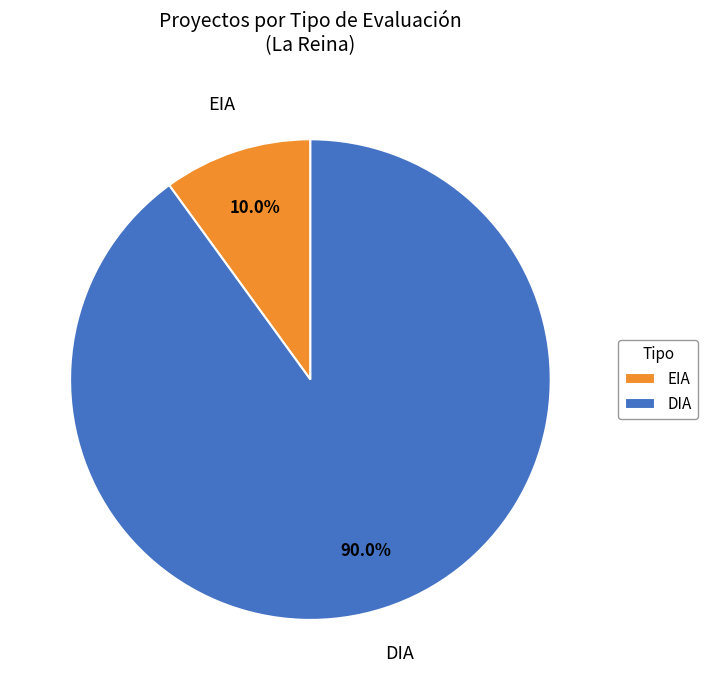

Between EIA and DIA, which is larger?

DIA